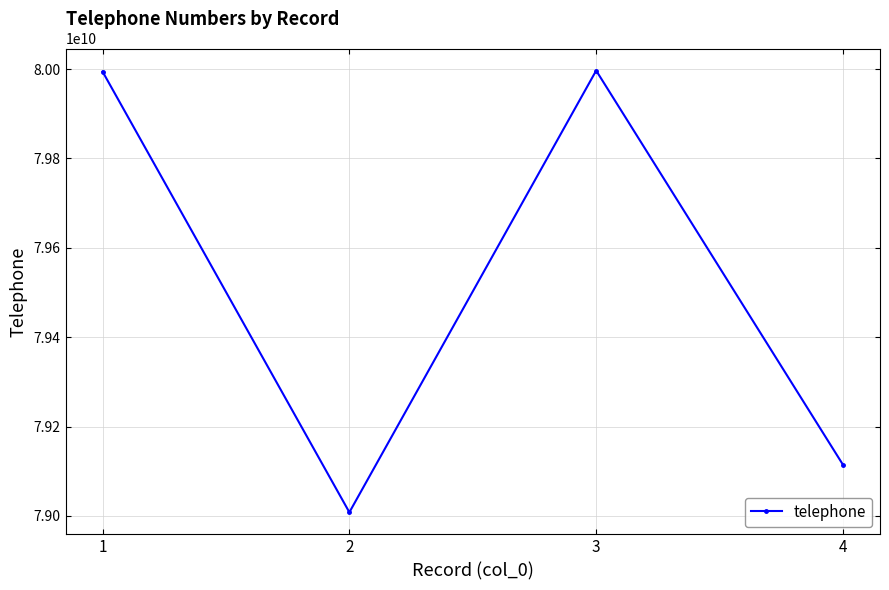

True or false: the data shows 53377369549 at 1.

False